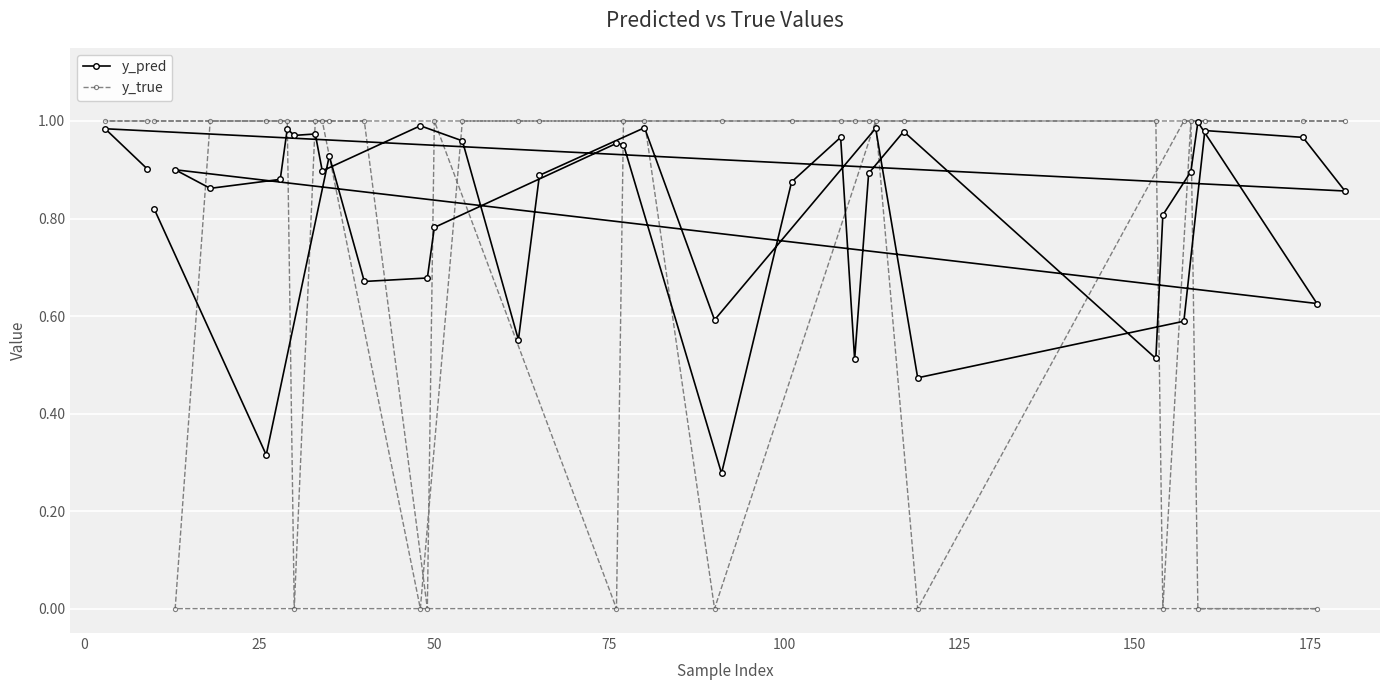

What is the sum of all y_pred values?

32.6